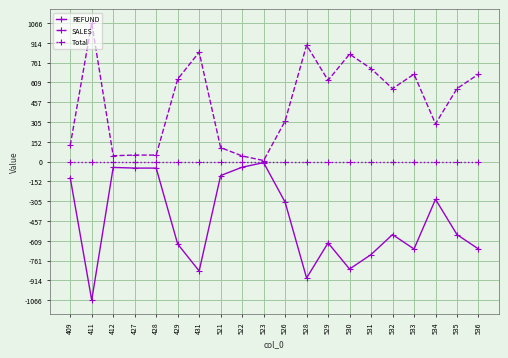

What are all the series names shown in the legend?

REFUND, SALES, Total